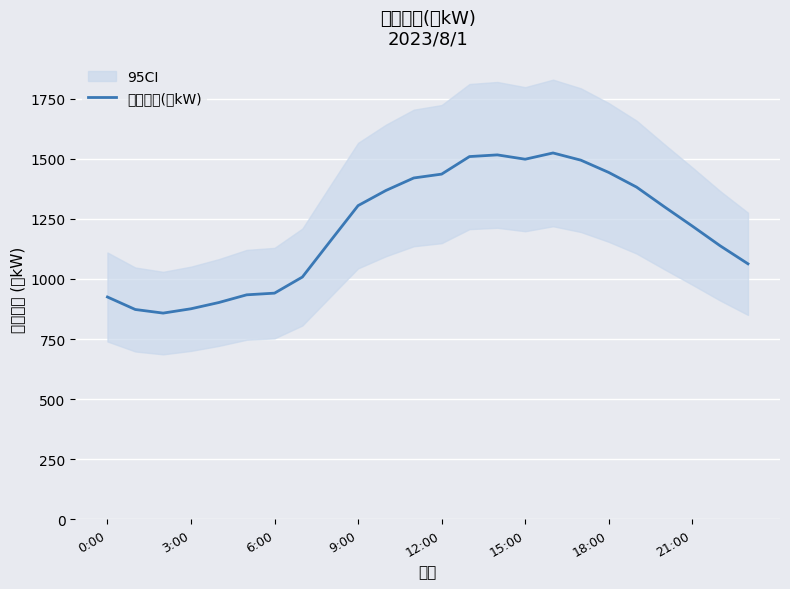

What is the maximum value shown in the chart?

1524